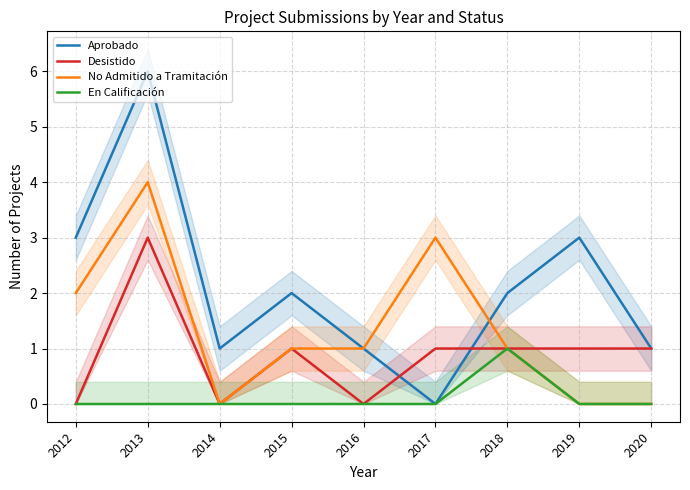

Which label corresponds to the largest value in the chart?

2013